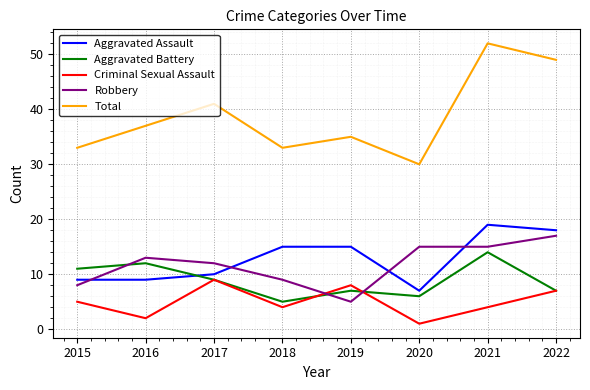

Between which two adjacent categories do Aggravated Assault and Robbery first intersect?

2015 and 2016